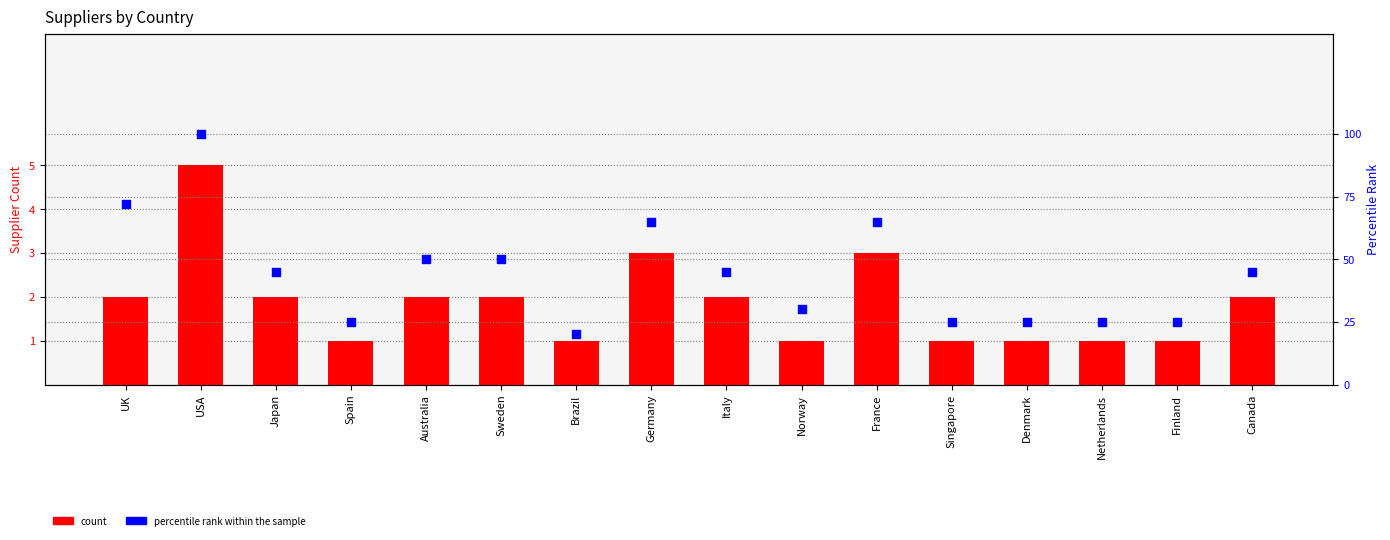

Is the value of percentile rank within the sample at Australia greater than the value of count at Germany?

Yes